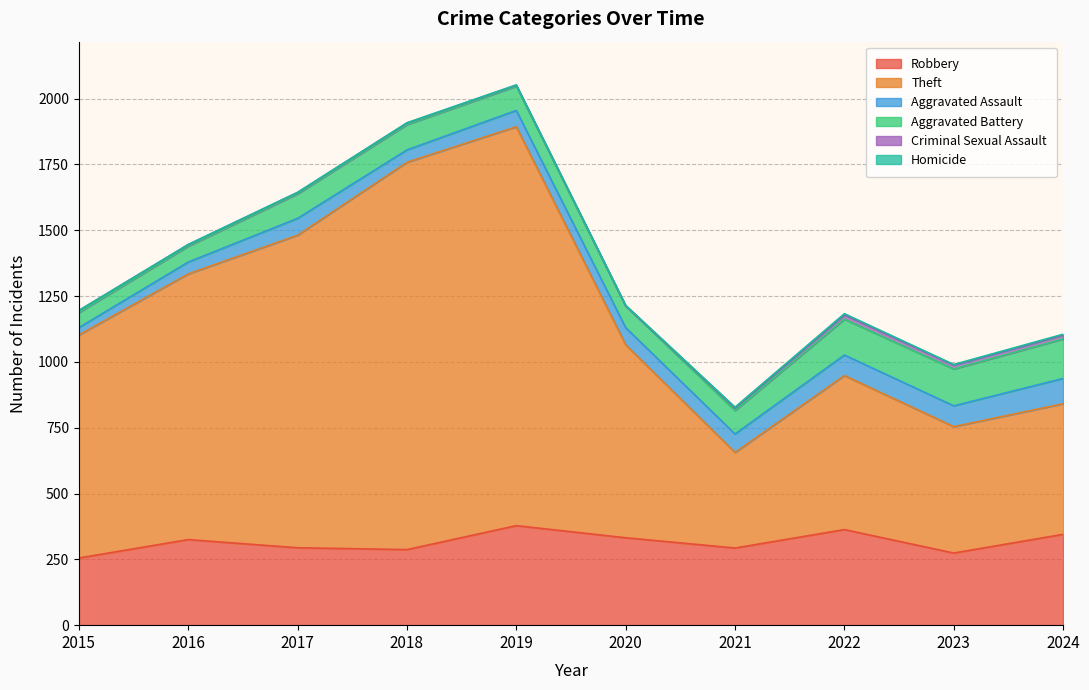

How many data points in Robbery are less than 325?

5